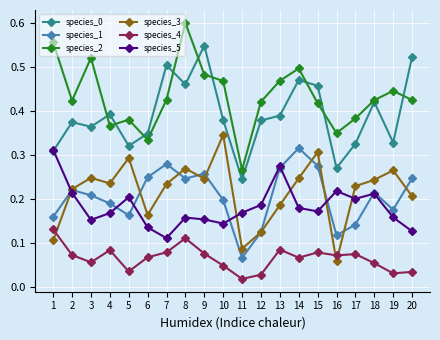

What is the total value across all series at 15?

1.7